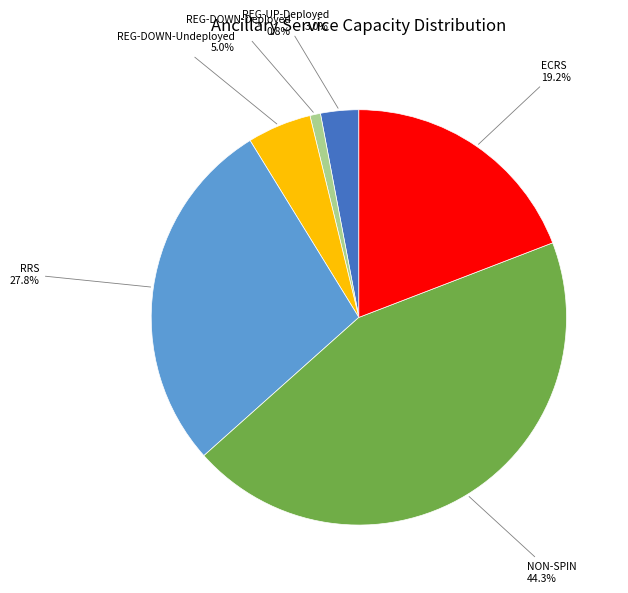

Is there a majority slice in this chart?

No